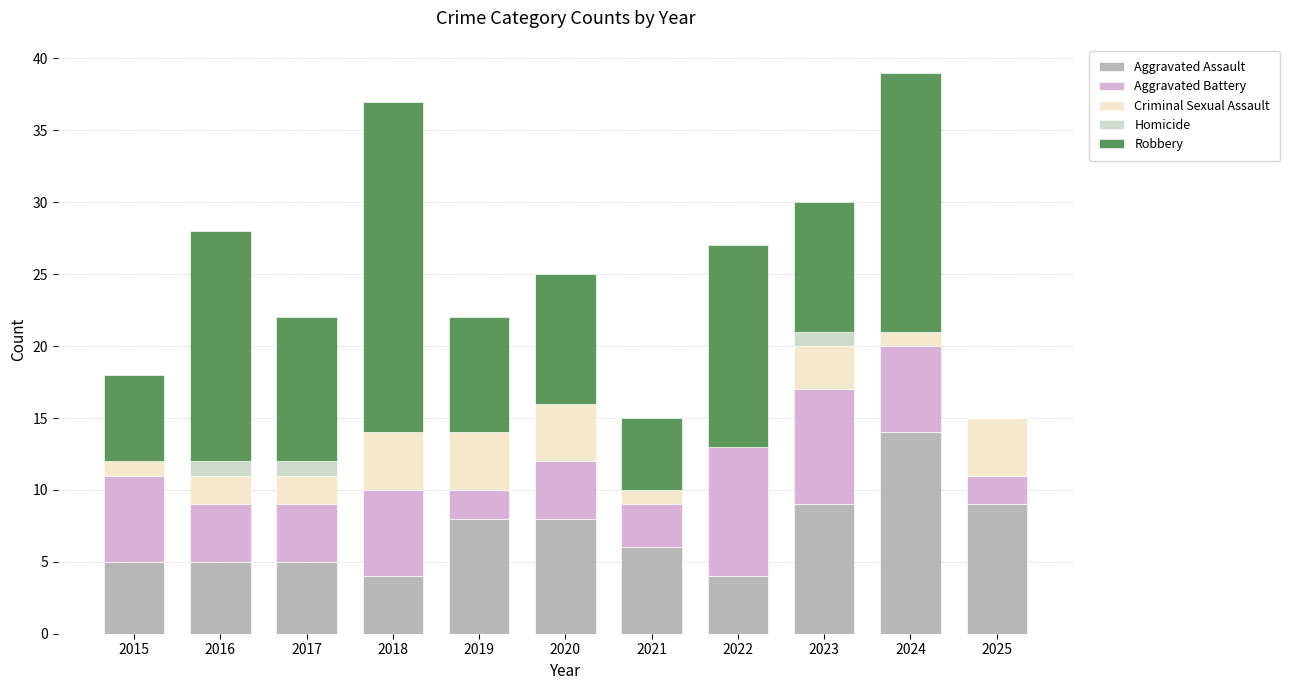

At which label does Aggravated Assault reach its peak?

2024